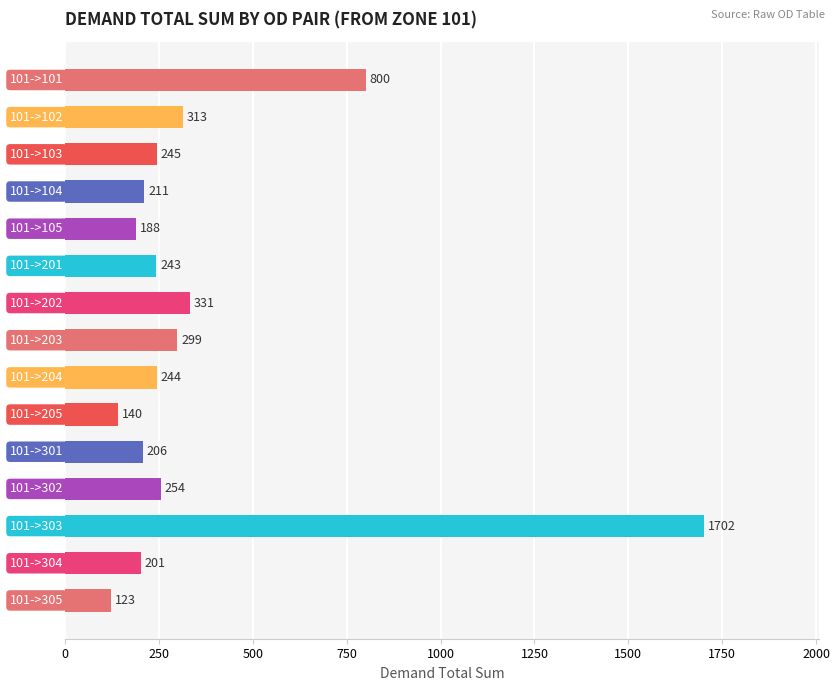

What is the greatest value displayed?

1702.3